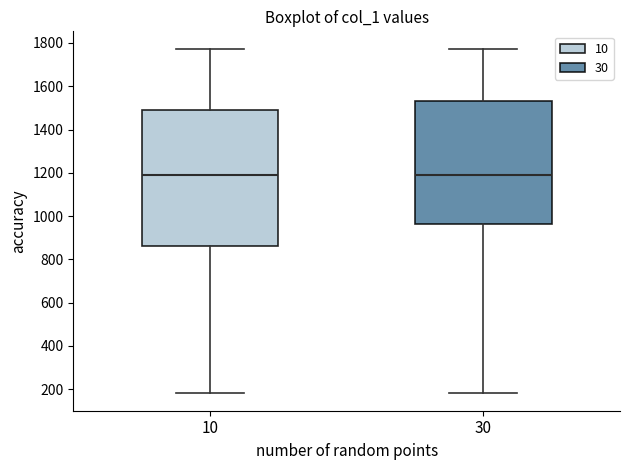

Reading left to right, transcribe this box plot: for each box, give where its median line is, the range the box spans, and where its two whiskers end, as read against the y-axis. The values are not printed on the chart, so give them approximately, as read against the axis.

10: median 1200, box 860 to 1500, whiskers 180 to 1780
30: median 1200, box 960 to 1540, whiskers 180 to 1780